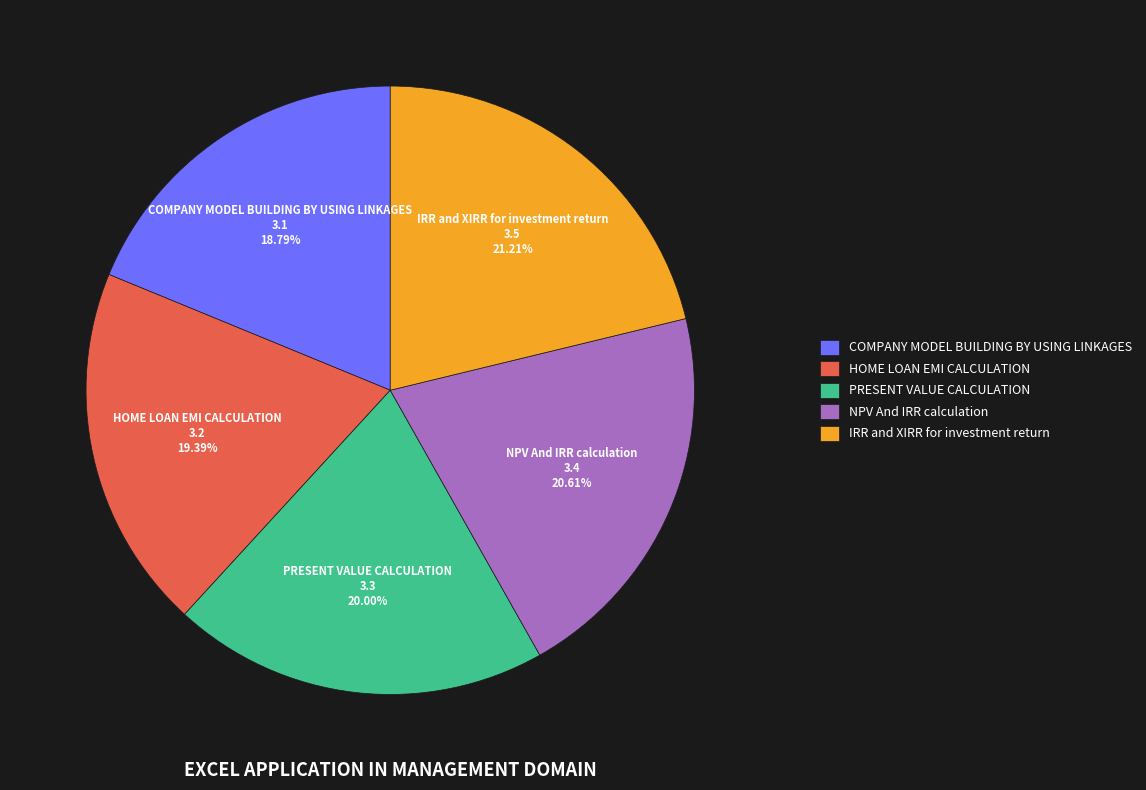

How much of the chart is everything except PRESENT VALUE CALCULATION?

80.0%